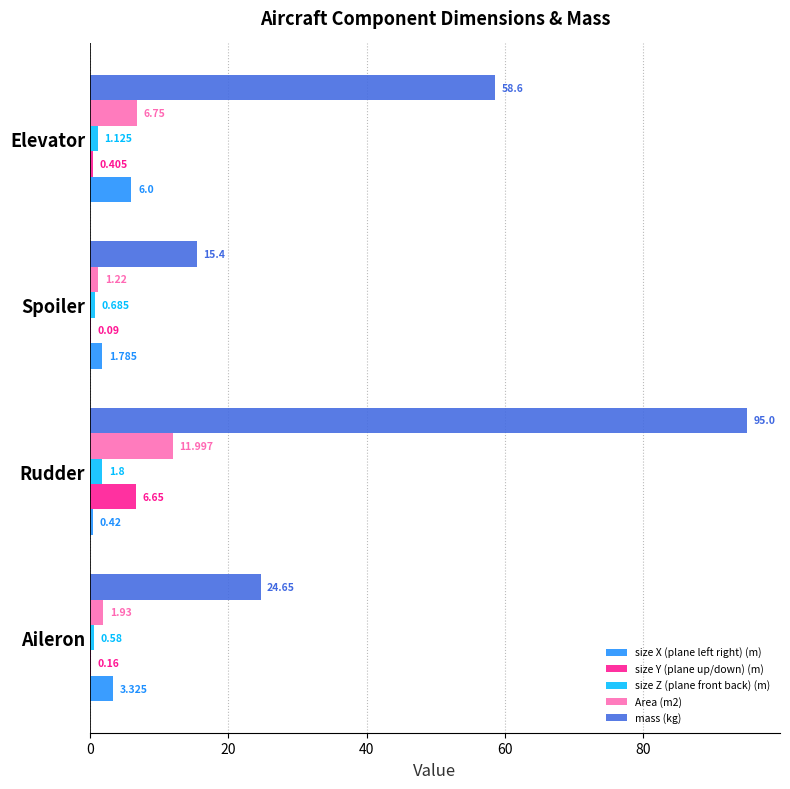

How many data points in mass (kg) are above 58?

2